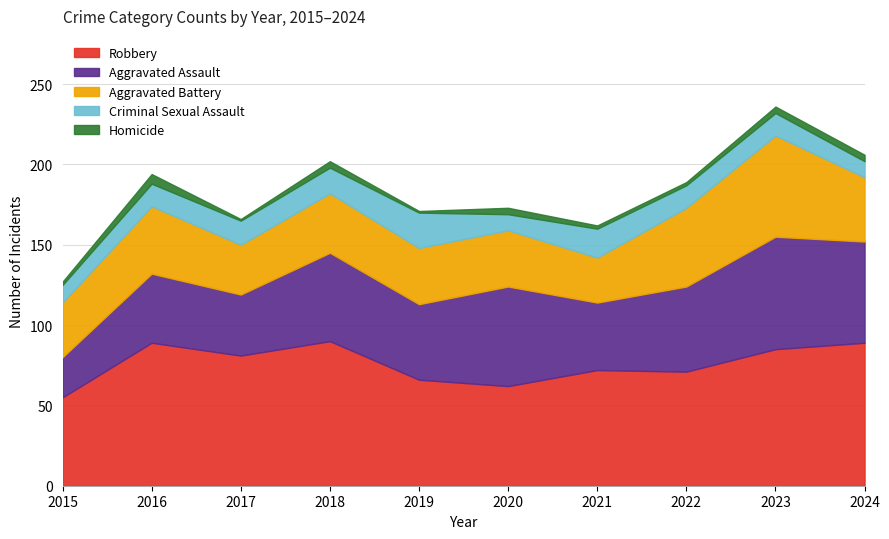

The Aggravated Assault series shows 7 at 2015. True or false?

False